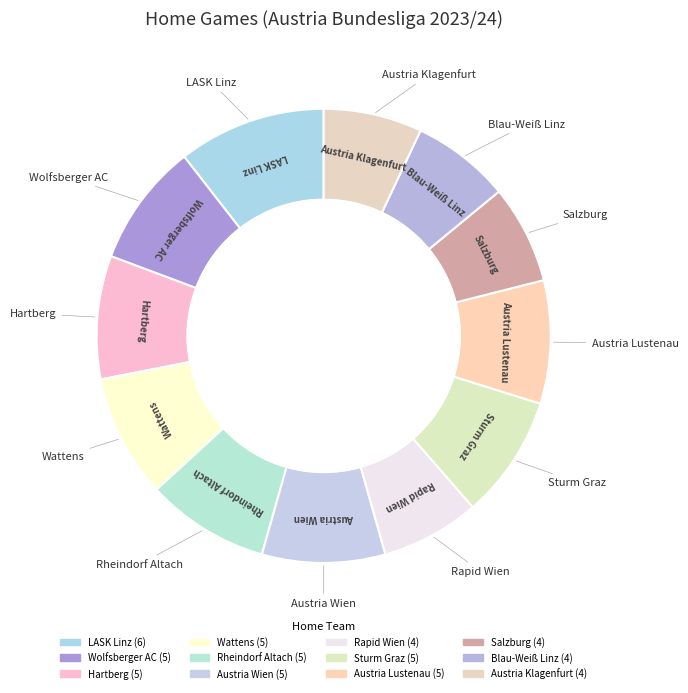

Which category has the smallest portion of the pie?

Rapid Wien